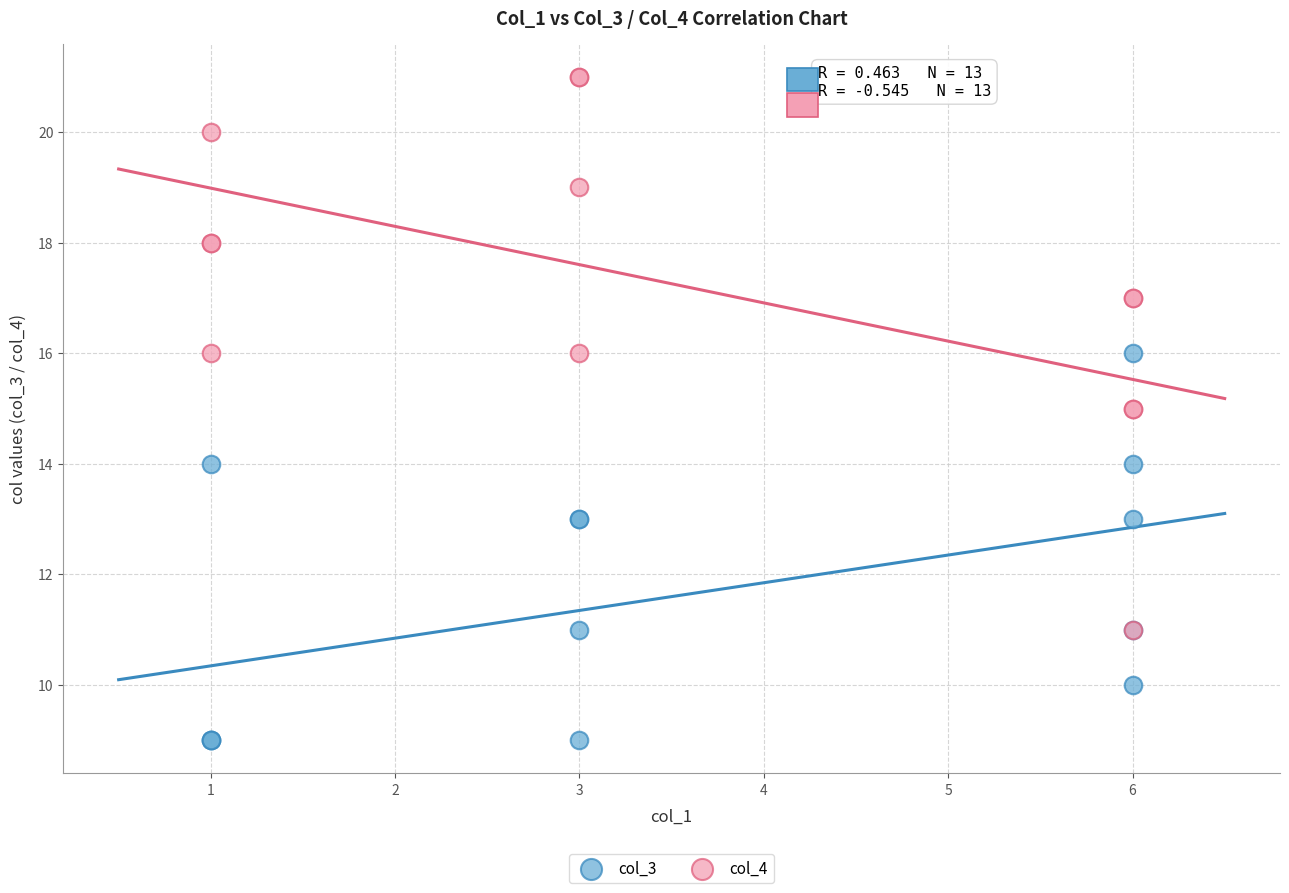

Which series has the widest spread of Y values?

col_4